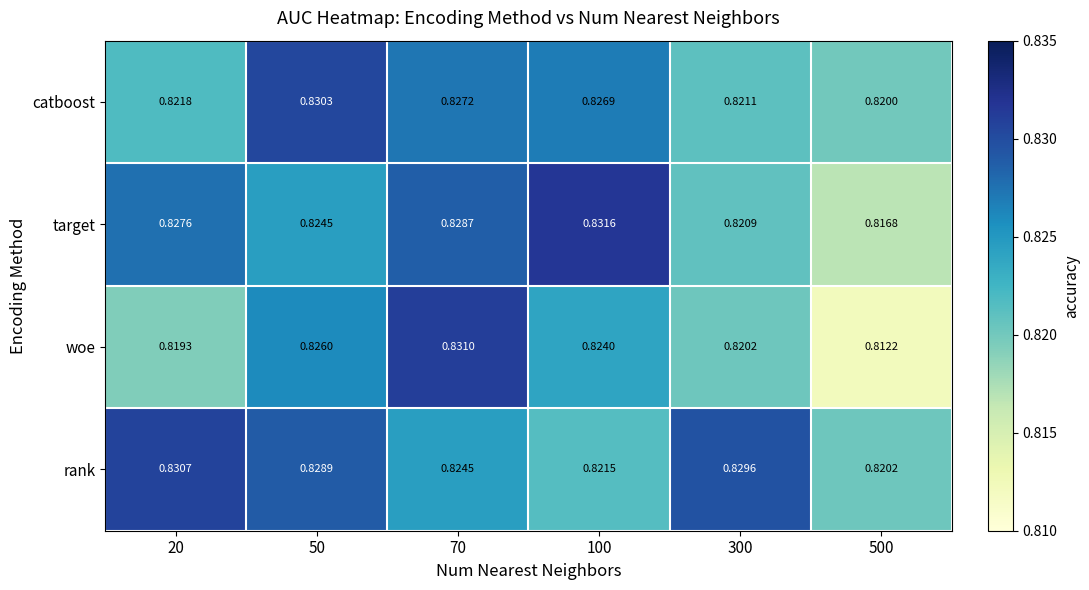

Which series changed the most between 20 and 50?

catboost